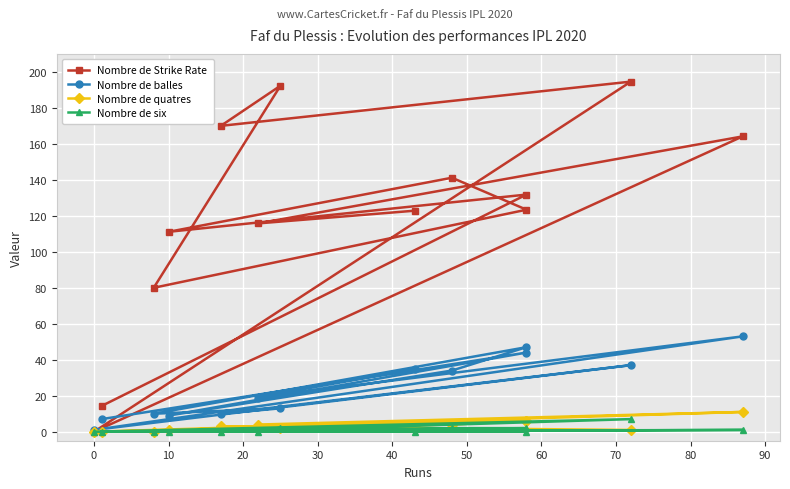

What is the difference between the maximum and second lowest values in the Nombre de quatres series?

11.0